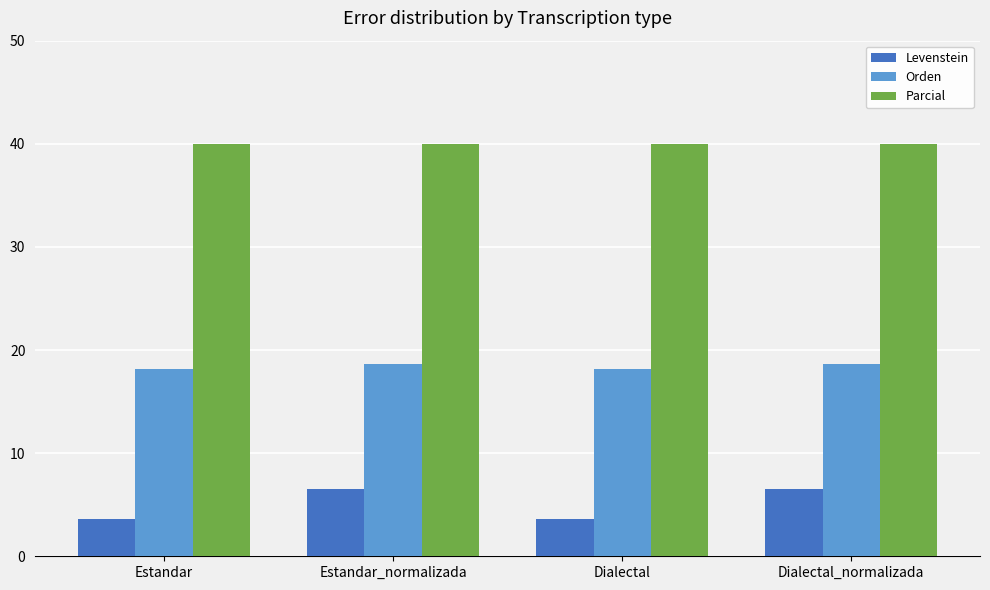

Does the chart contain stacked bars?

No